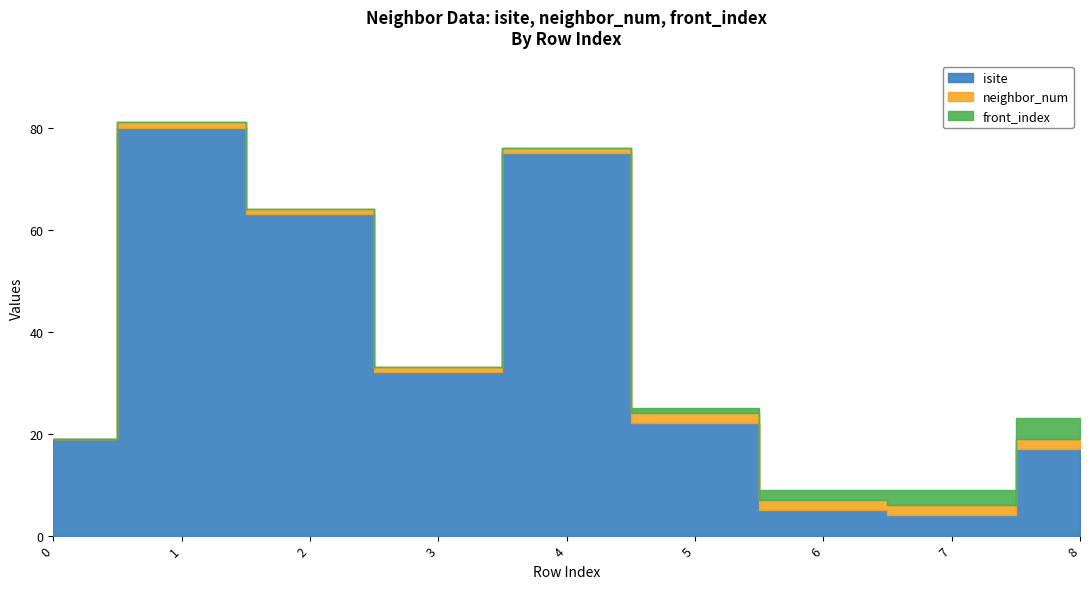

True or false: isite and neighbor_num intersect in this chart.

False